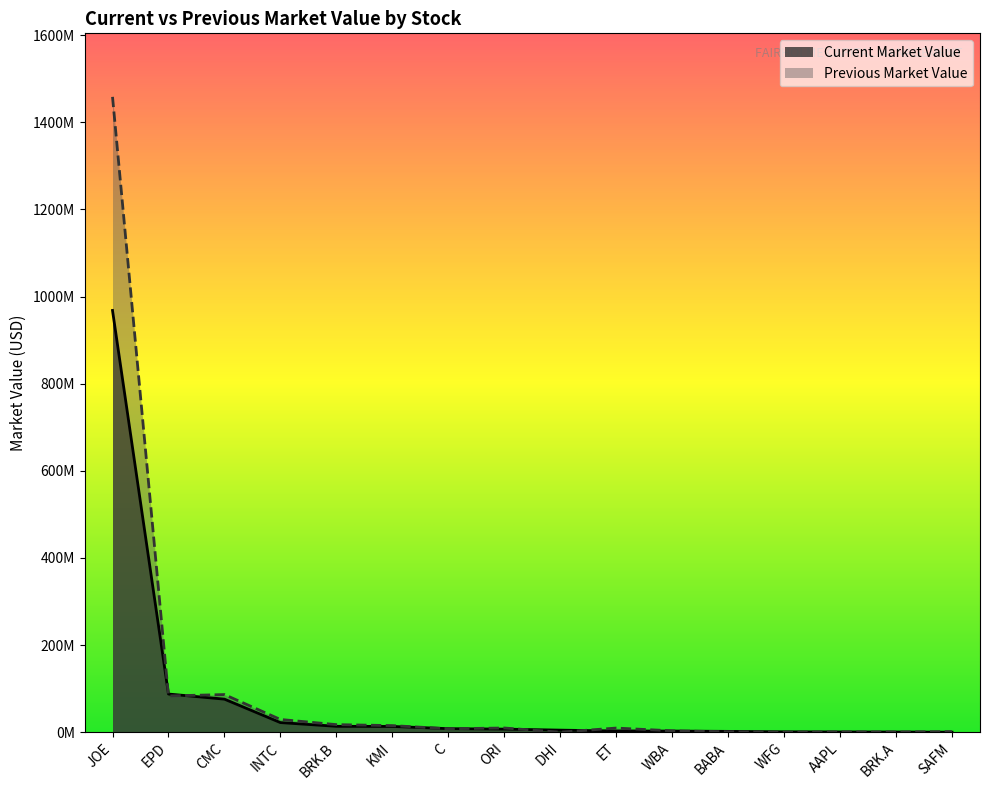

Which series has the largest total across all categories?

Previous Market Value